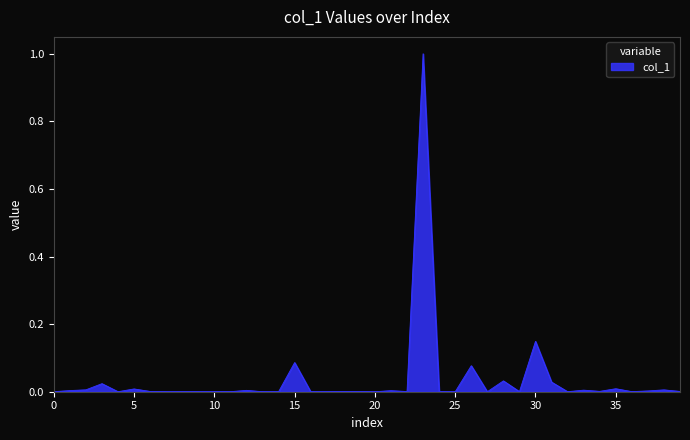

What is the sum of all values?

1.4